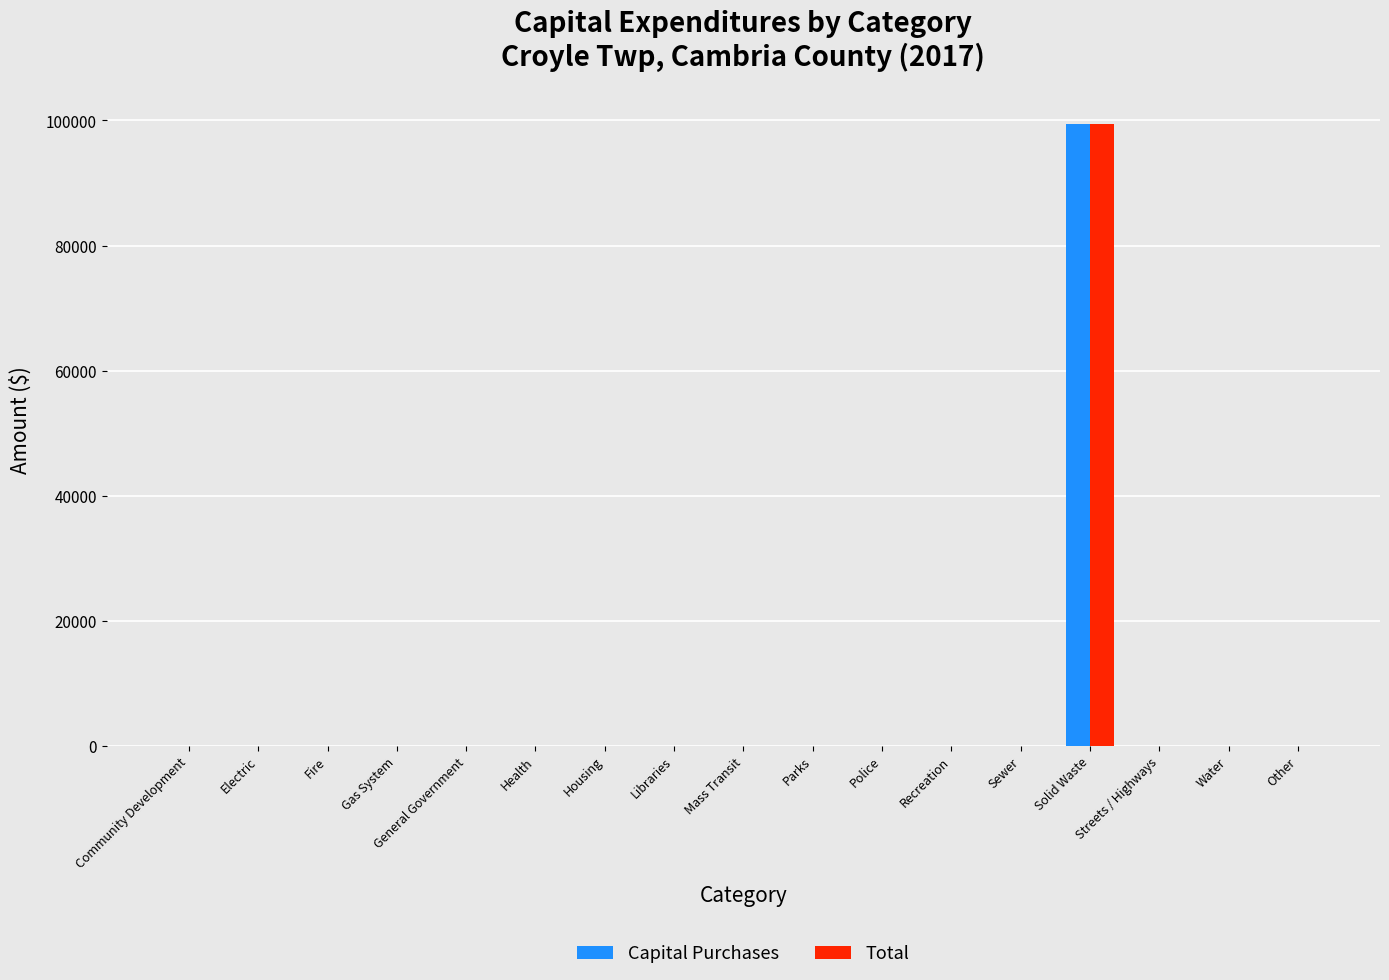

What is the maximum value for Capital Purchases?

99417